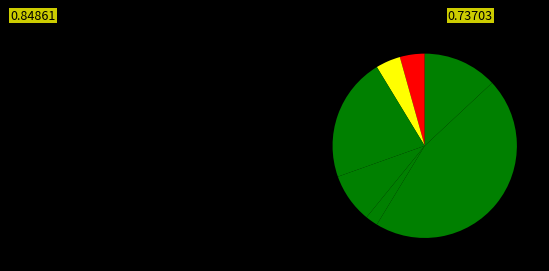

How many segments does this pie chart have?

7